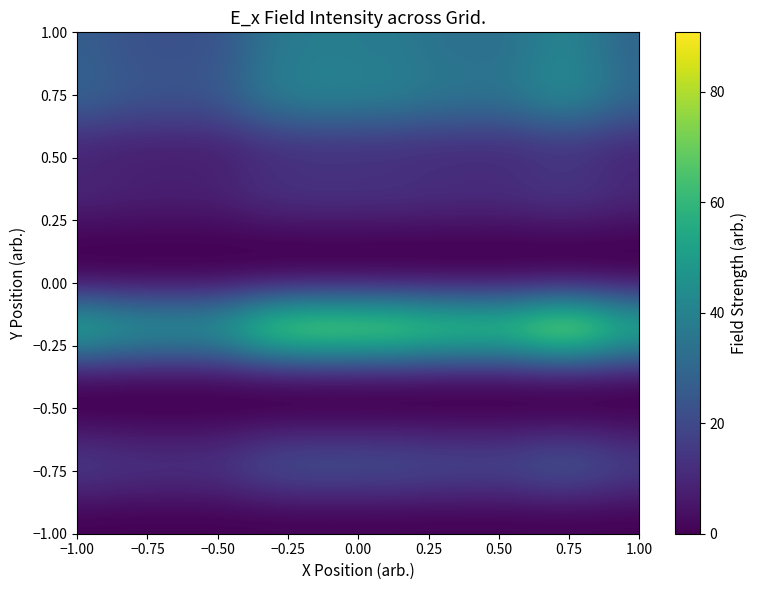

Count the number of categories in the chart.

24